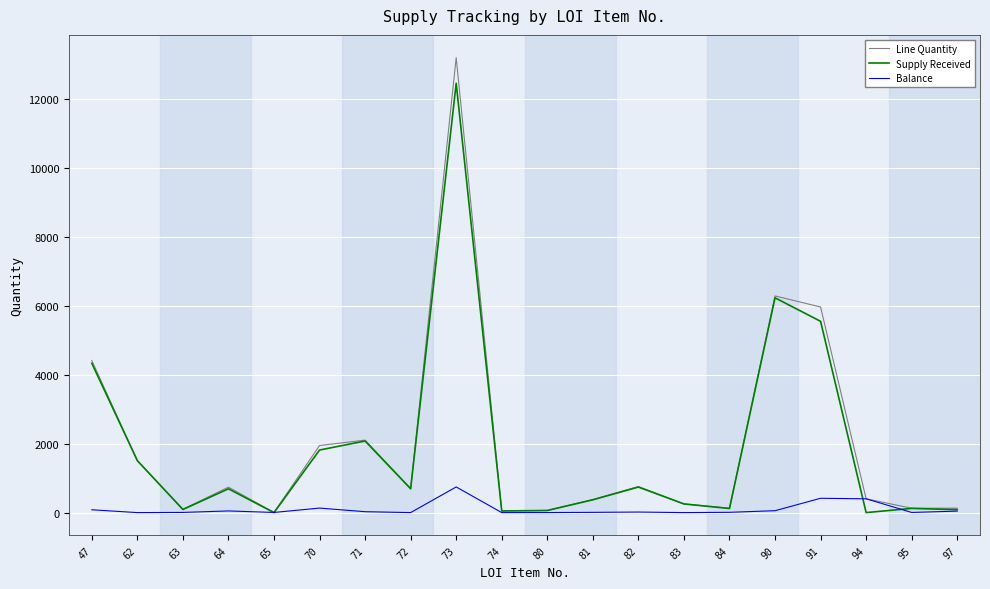

What is the difference between the maximum and minimum values in the Balance series?

744.0